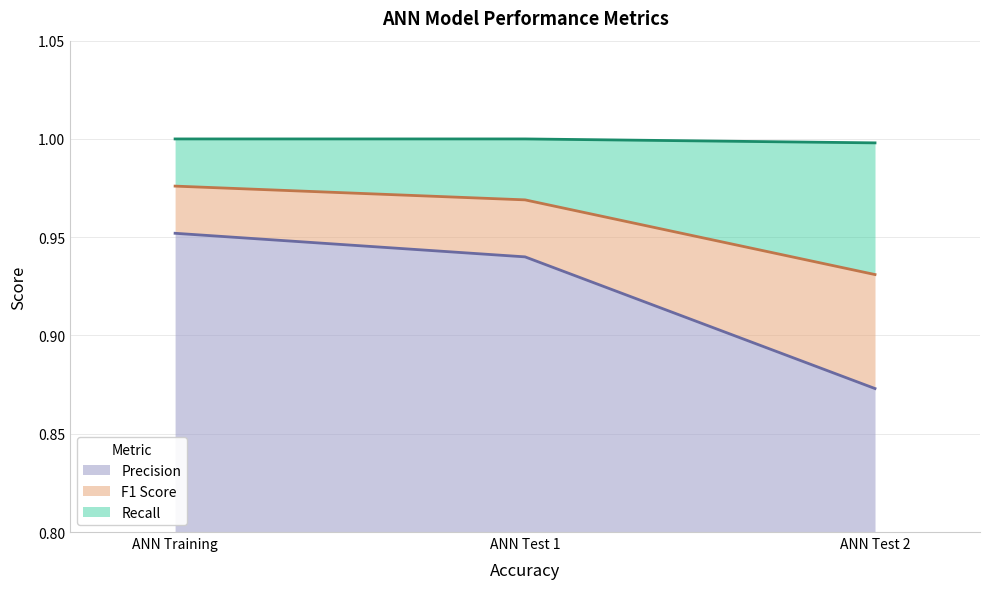

Does the chart have visible grid lines?

Yes